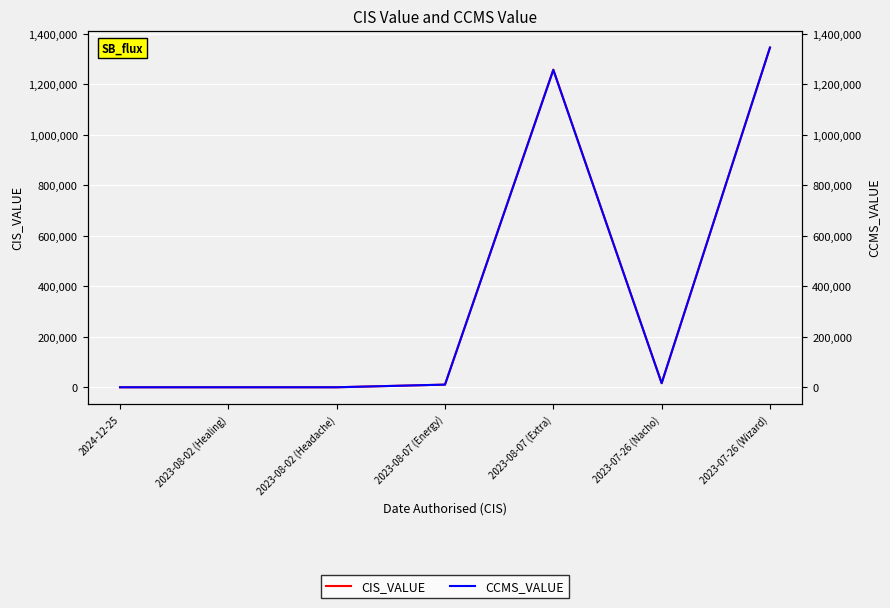

What is the label of the 7th point from the left?

2023-07-26 (Wizard)